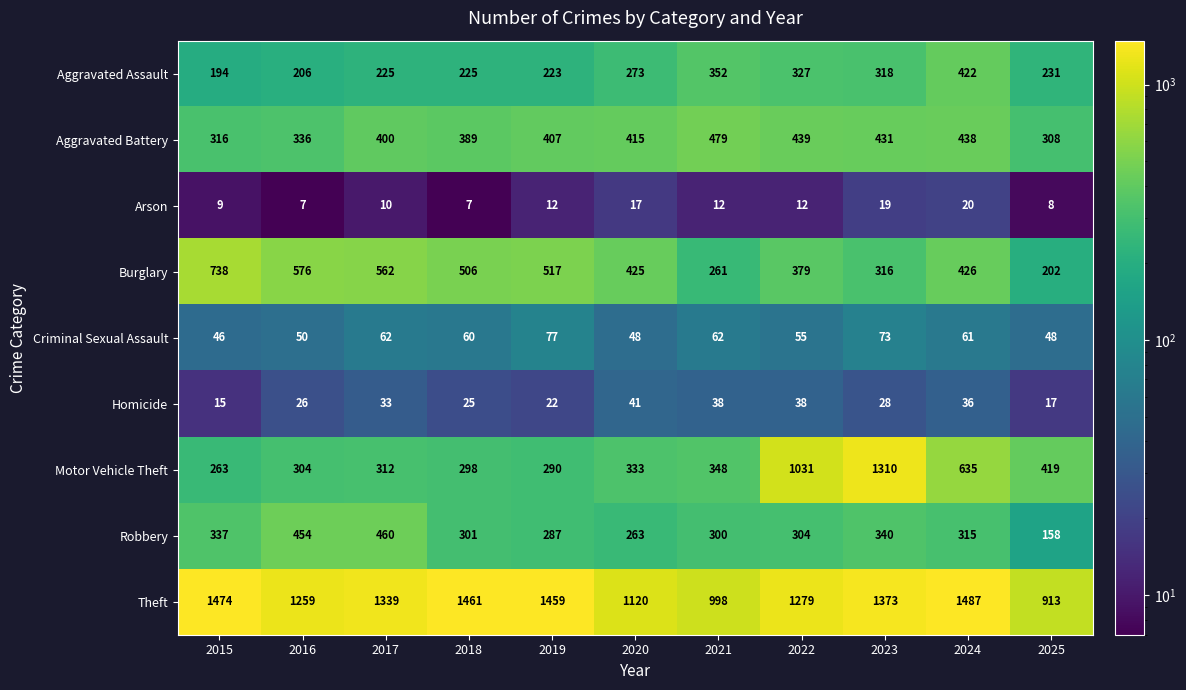

At which label does Burglary first exceed 426?

2015